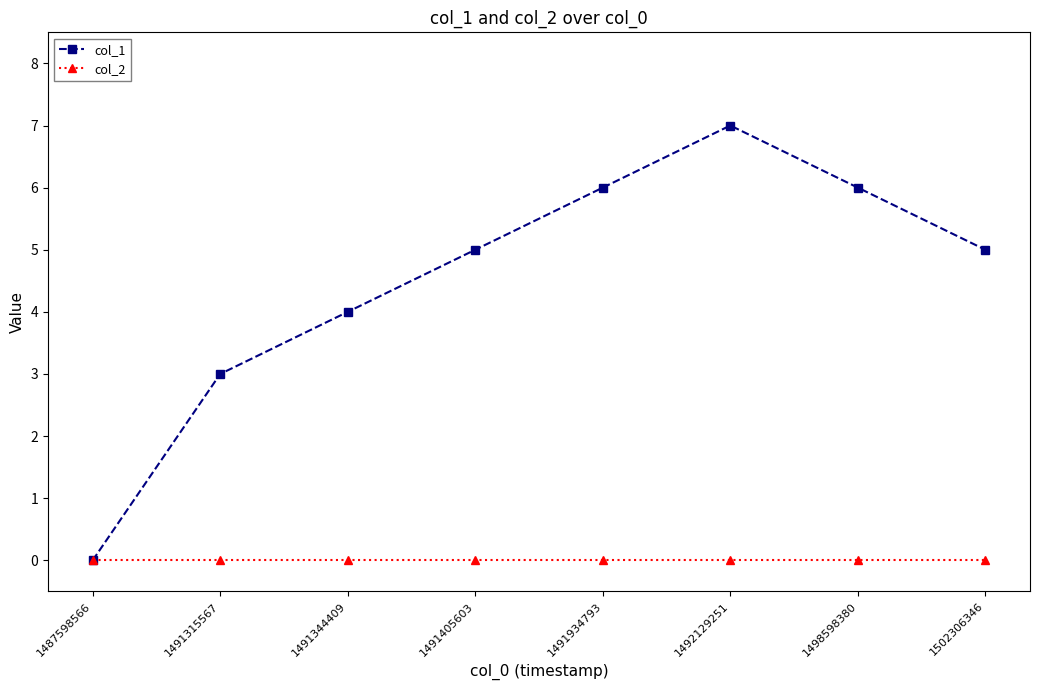

Which series has the largest range (max minus min)?

col_1